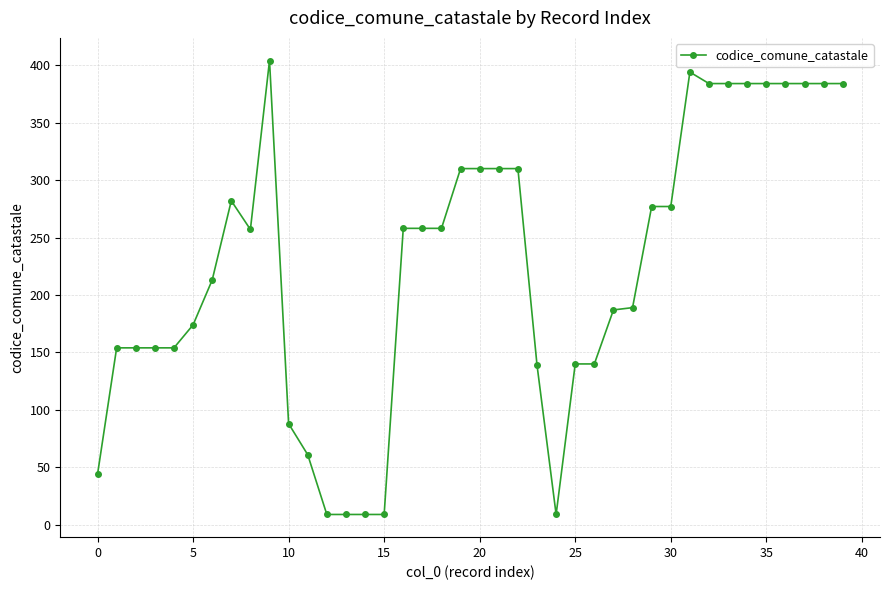

What is the sum of all values?

9013